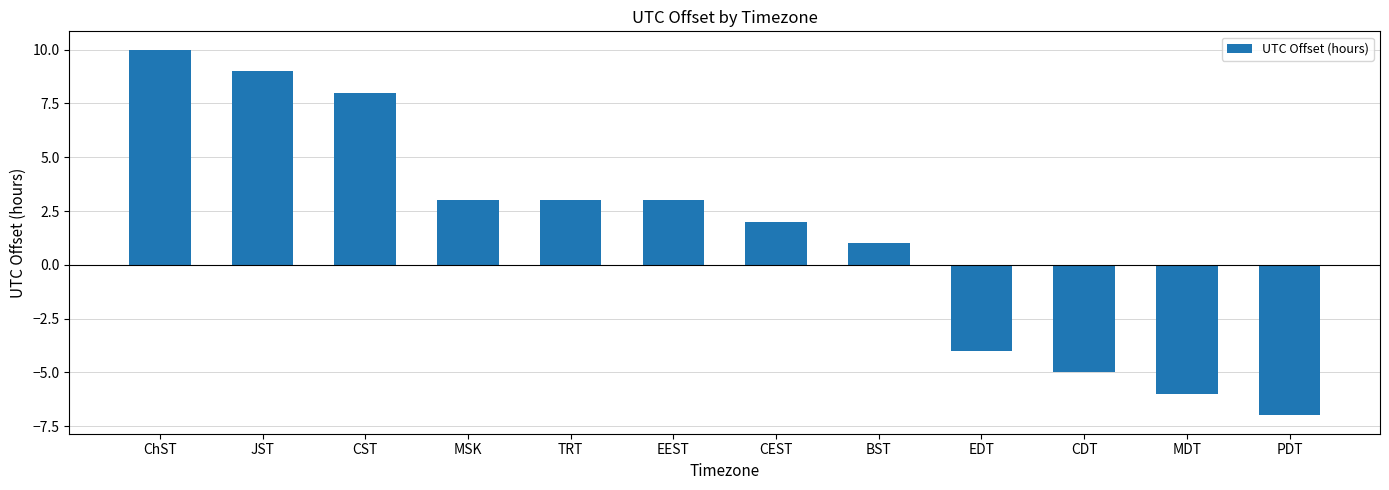

Reading left to right, what are all the values shown in this chart?

10	9	8	3	3	3	2	1	-4	-5	-6	-7